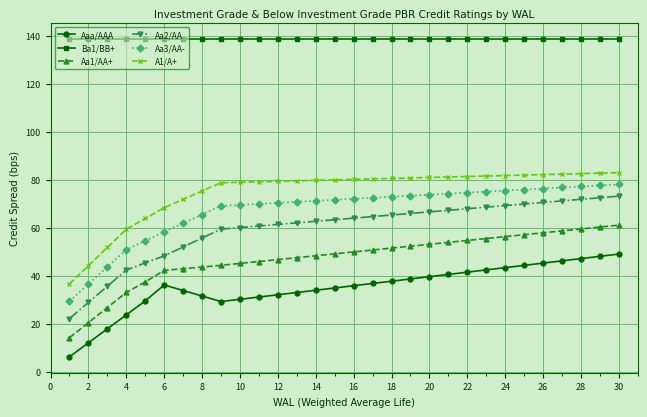

What is the sum of all Aa3/AA- values?

2022.6